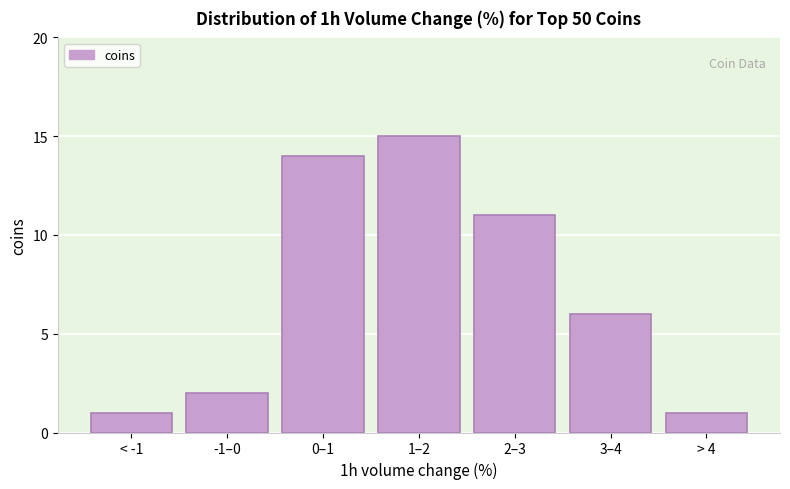

Reading right to left, transcribe all the data shown in this chart.

1	6	11	15	14	2	1